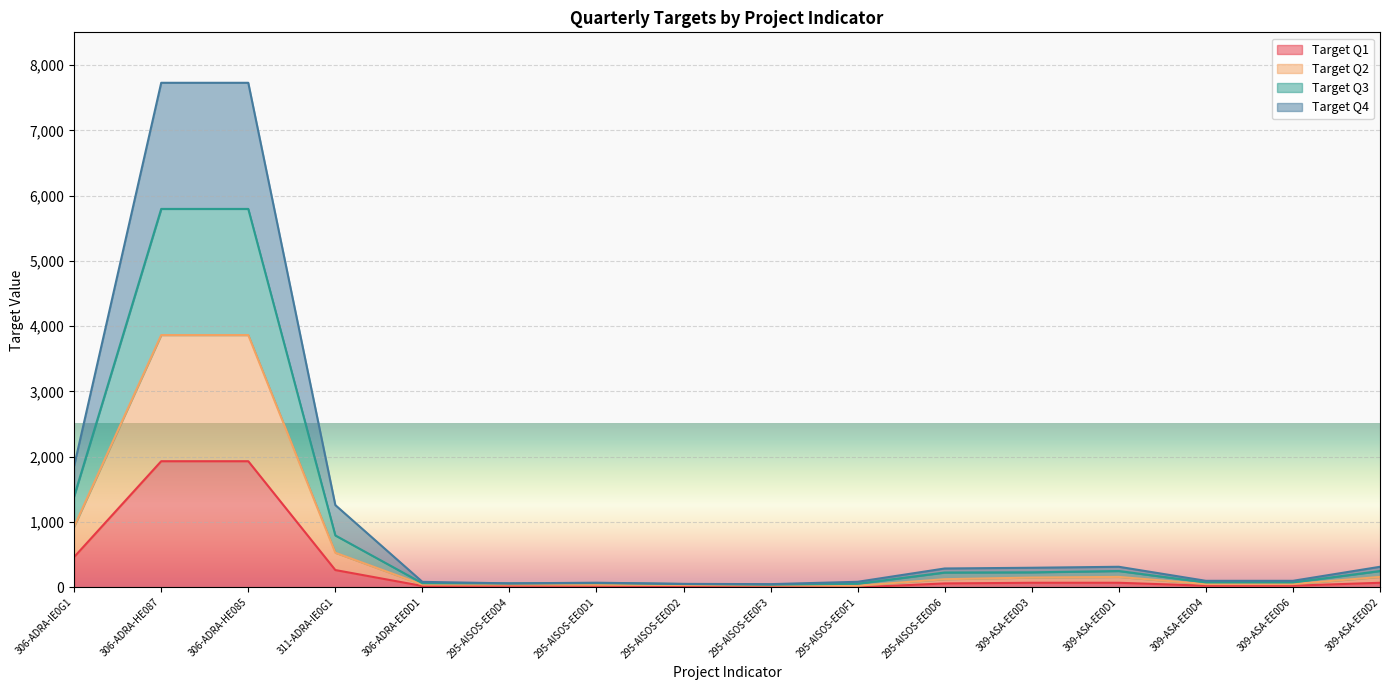

Is it true that target_q3 equals 160 at 309-ASA-EE0D1?

True